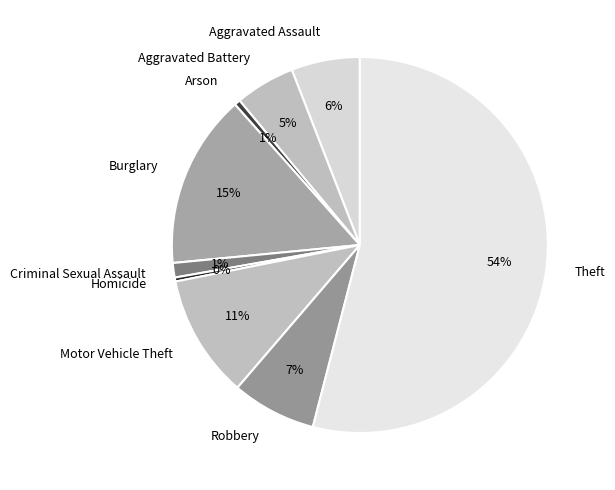

Which slice is the largest?

Theft